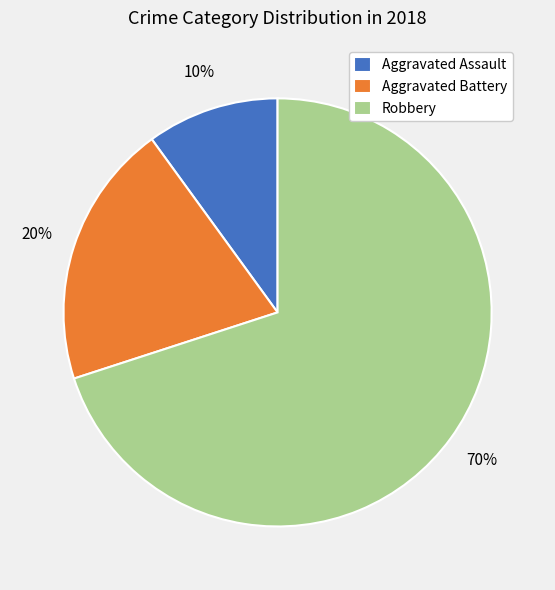

Do Aggravated Assault and Robbery together represent more than half of the pie?

Yes